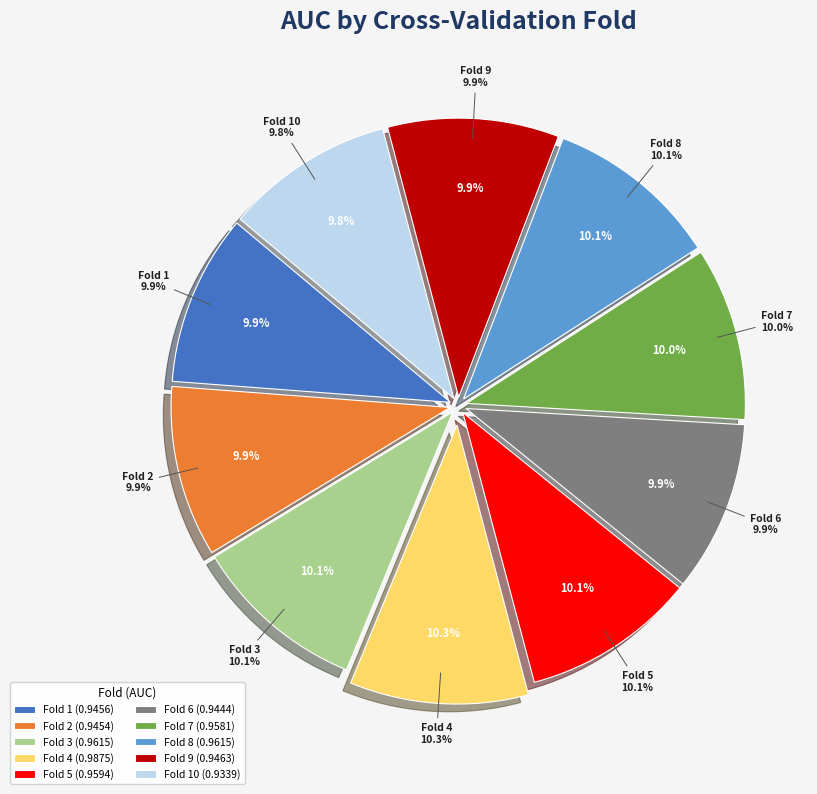

How many segments does this pie chart have?

10